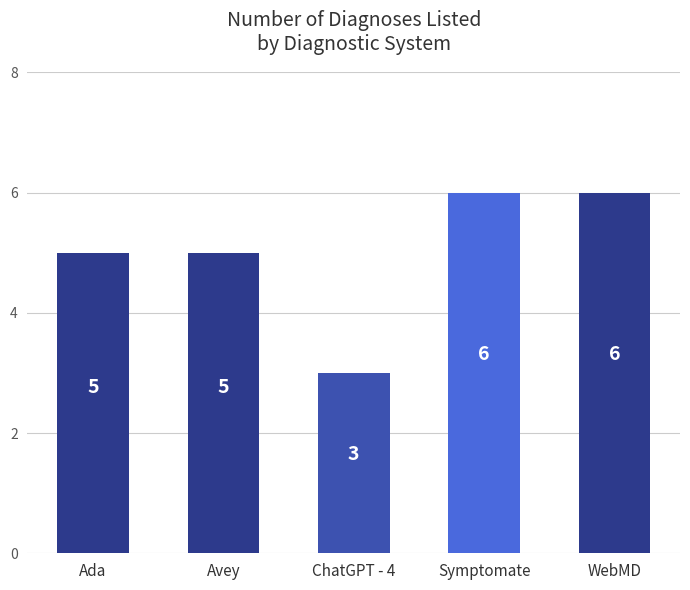

What is the minimum value shown in the chart?

3